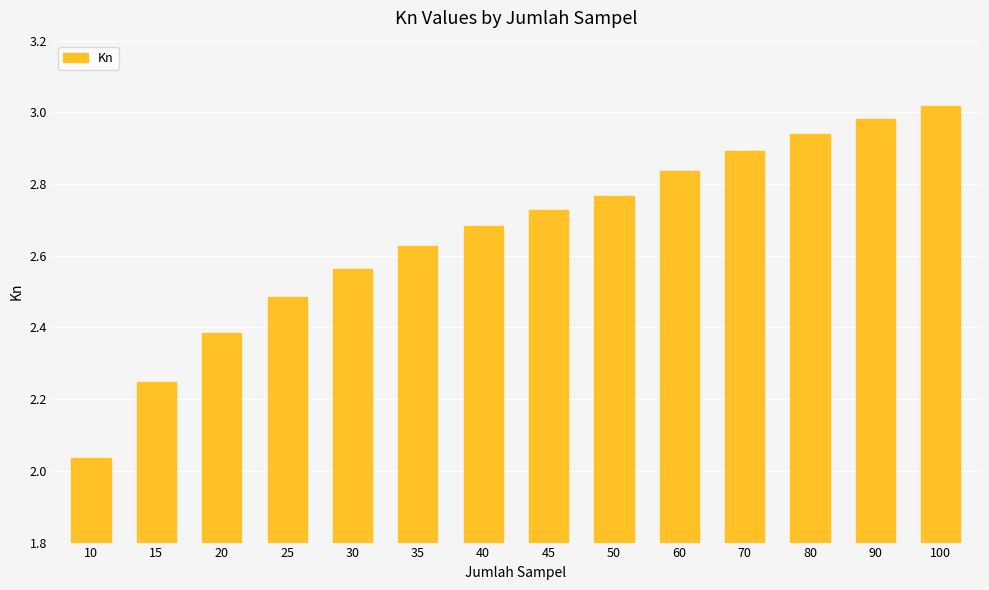

Where is the data nearest to the value 2?

10